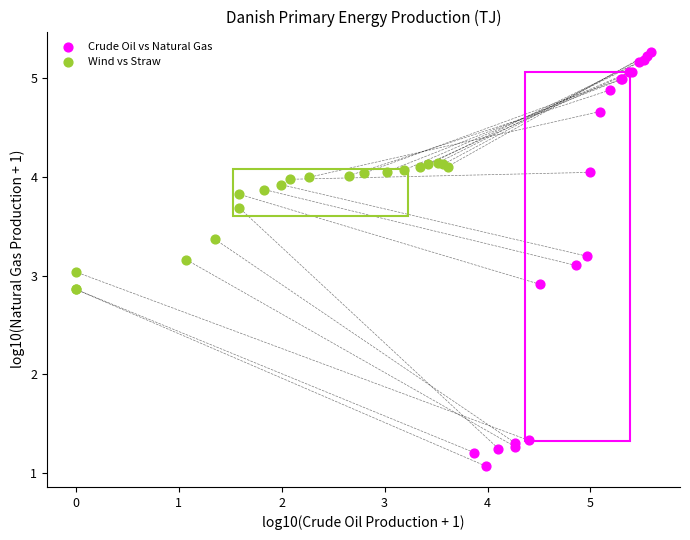

What are all the series names shown in the legend?

Crude Oil vs Natural Gas, Wind vs Straw